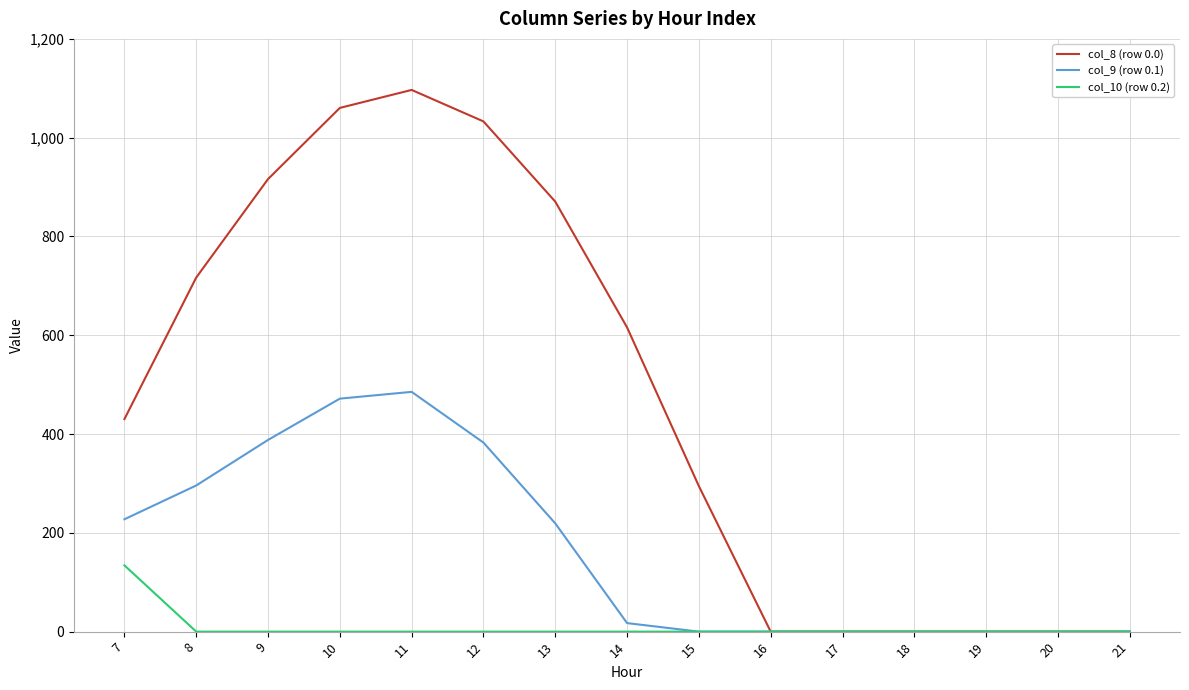

List the series in order of their peak value, highest first.

col_8 (row 0.0), col_9 (row 0.1), col_10 (row 0.2)